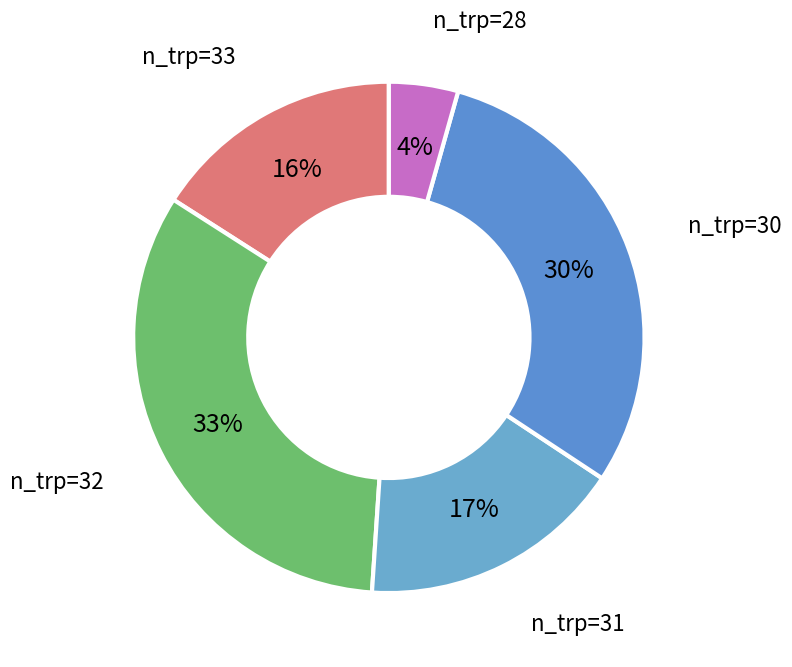

To the nearest percent, what is the combined percentage of n_trp=28 and n_trp=33?

20%